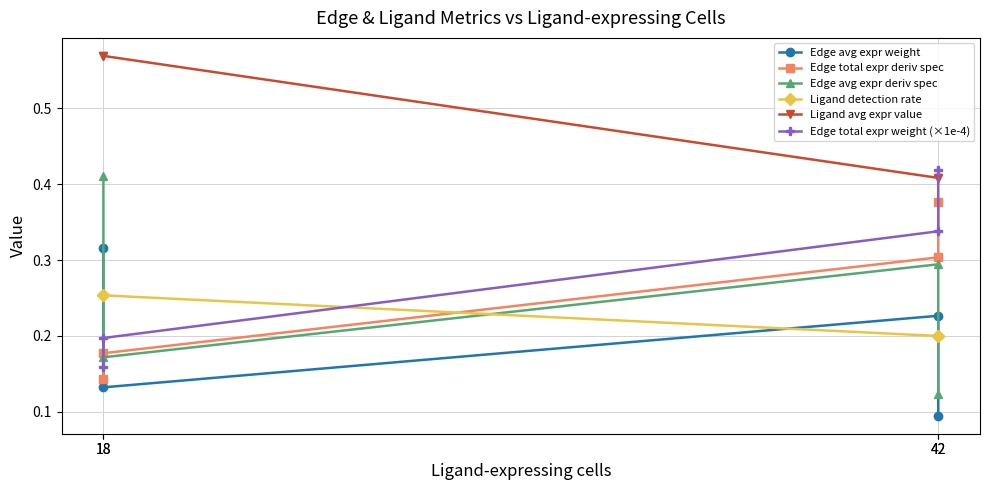

True or false: Edge avg expr deriv spec and Edge avg expr weight intersect in this chart.

False